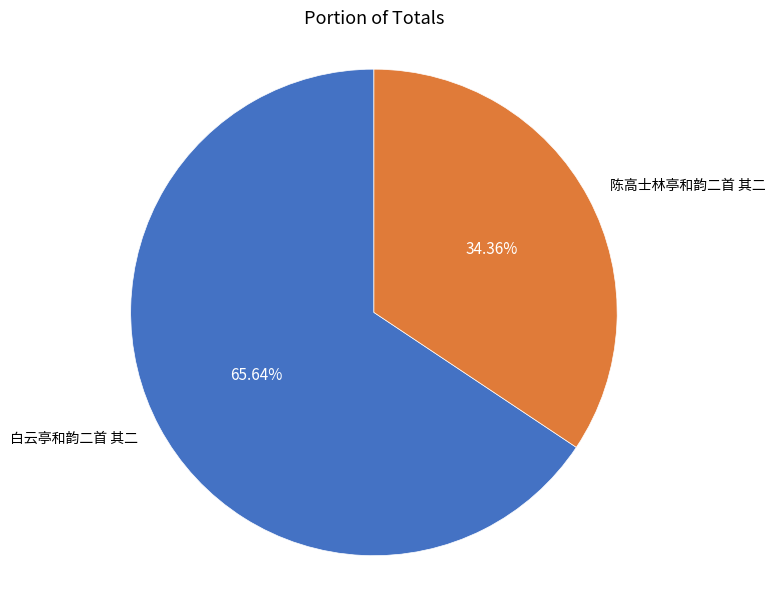

Does any single category account for the majority?

Yes